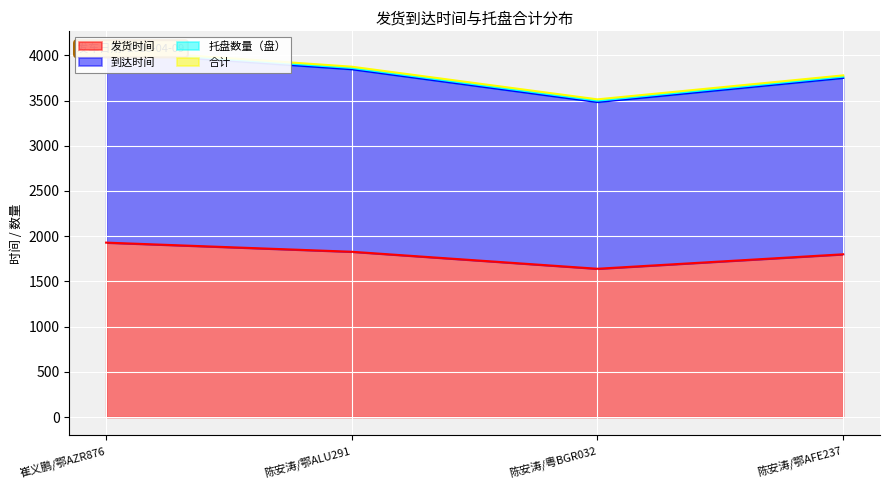

Is it true that 发货时间 equals 1800 at 陈安涛/鄂AFE237?

True